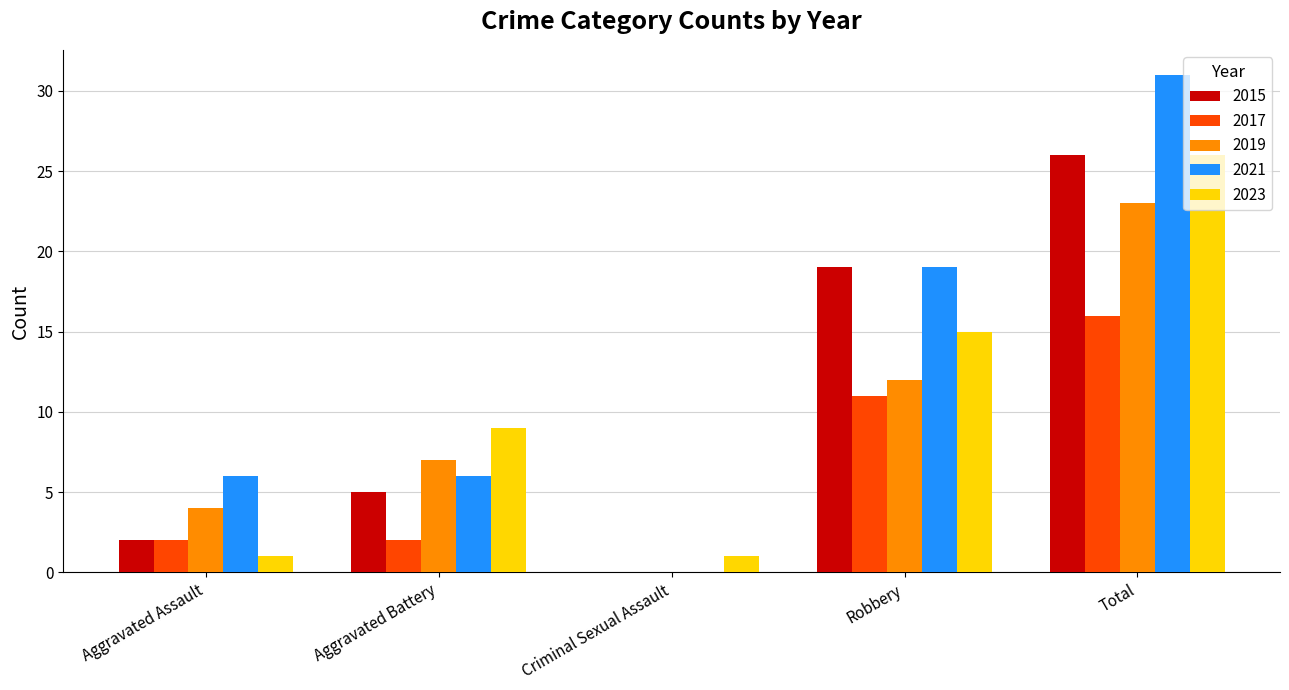

At which label is 2023 closest to 13?

Robbery